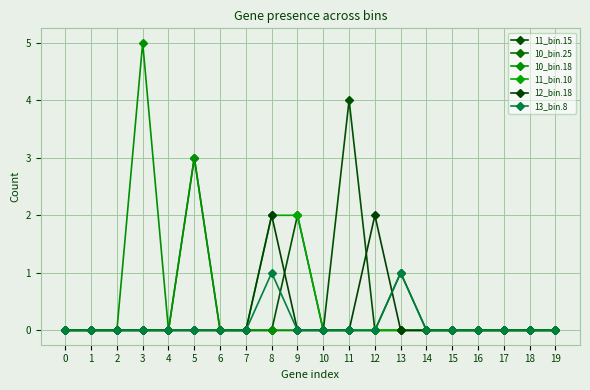

The 10_bin.25 series shows 0 at 15. True or false?

True